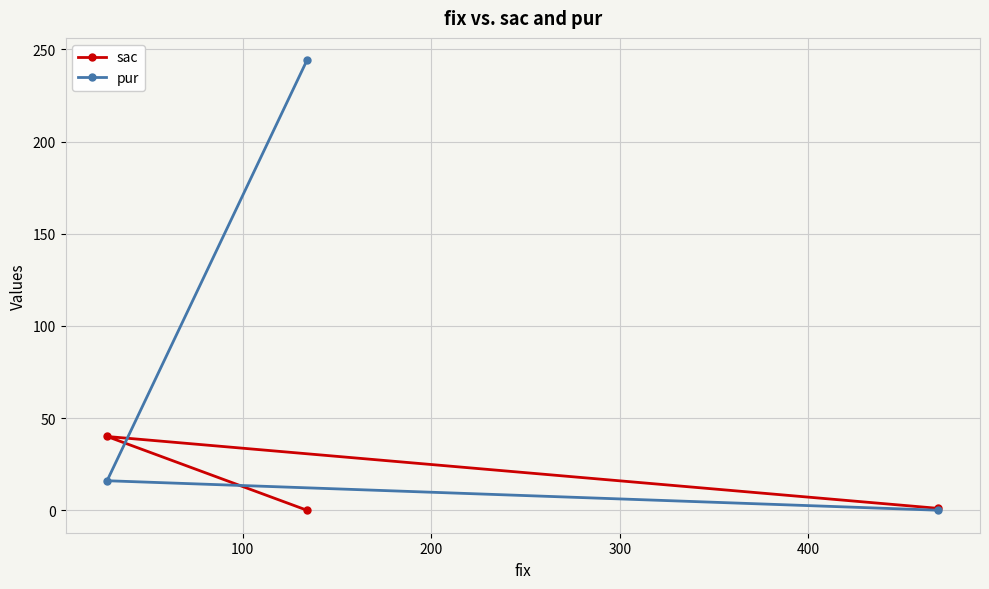

How many data points does each series have?

3